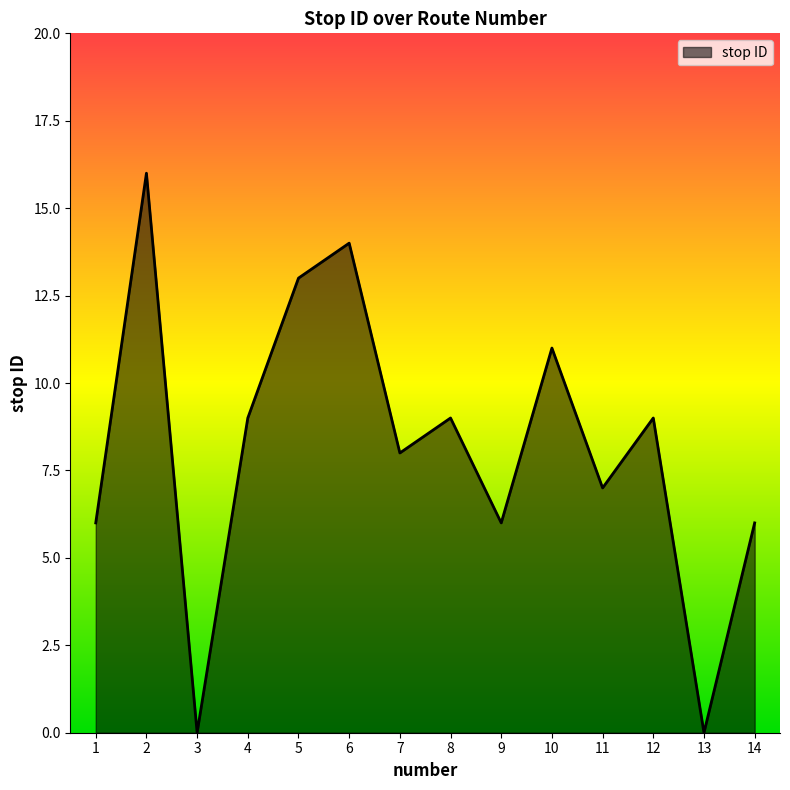

What is the change in value from 4 to 7?

-1